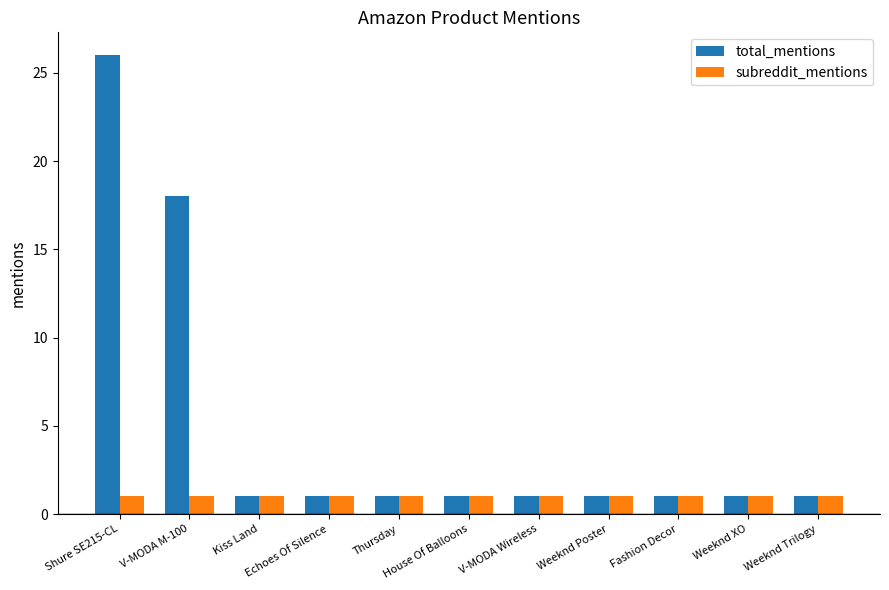

List the series in order of their overall mean, highest first.

total_mentions, subreddit_mentions